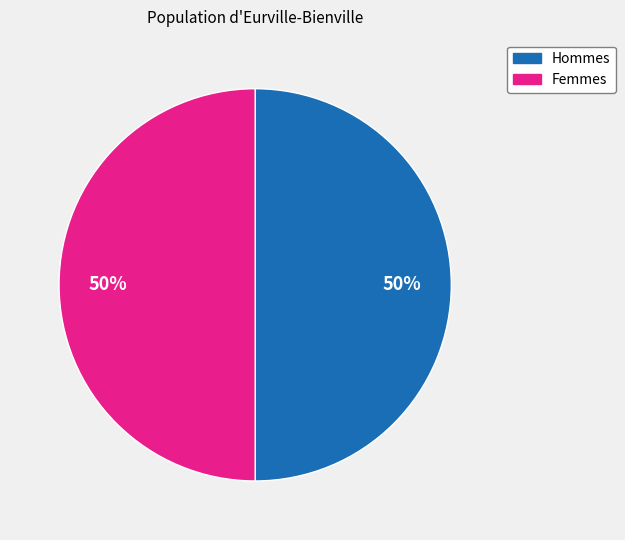

To the nearest percent, what is the average slice percentage?

50%